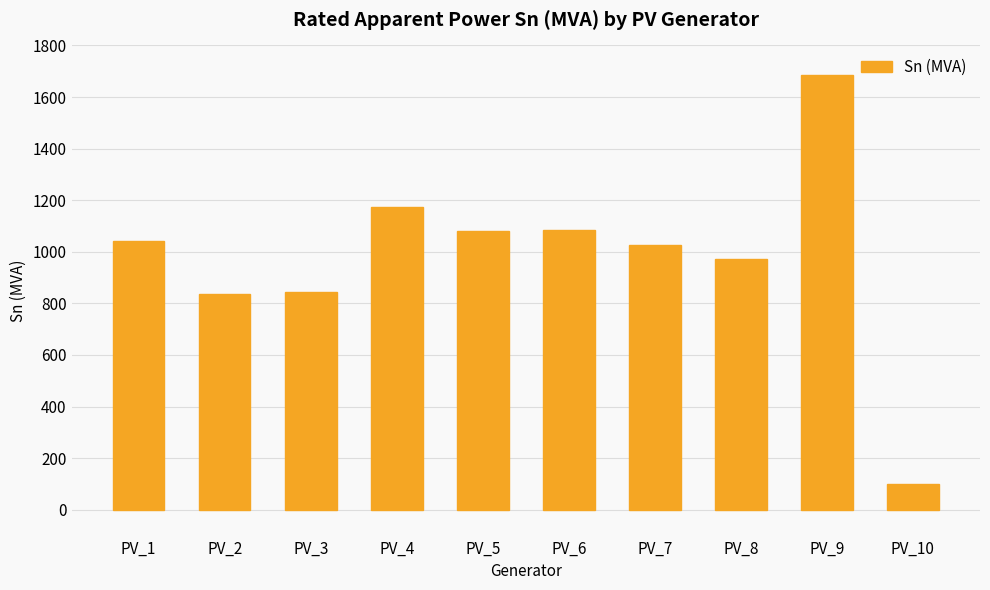

Is it true that the value at PV_2 is 836.0?

True